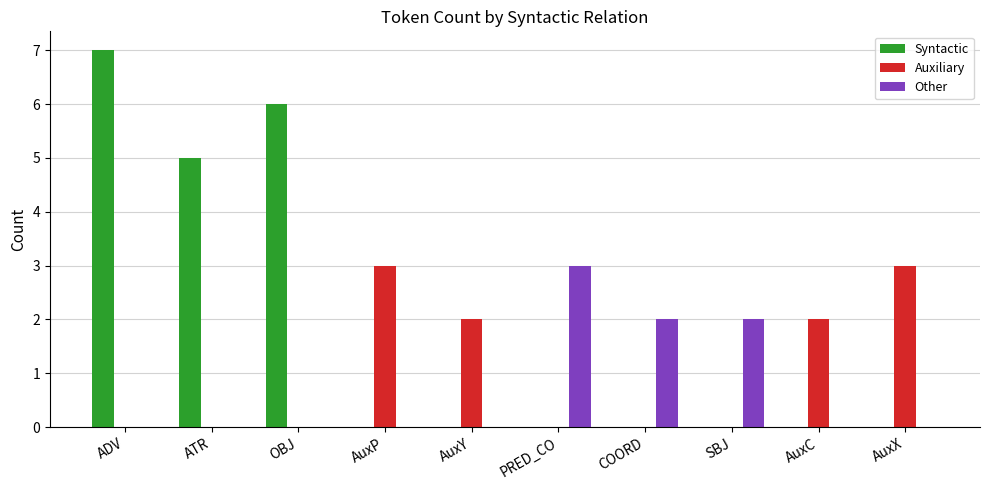

Is it true that Syntactic equals 2 at ATR?

False